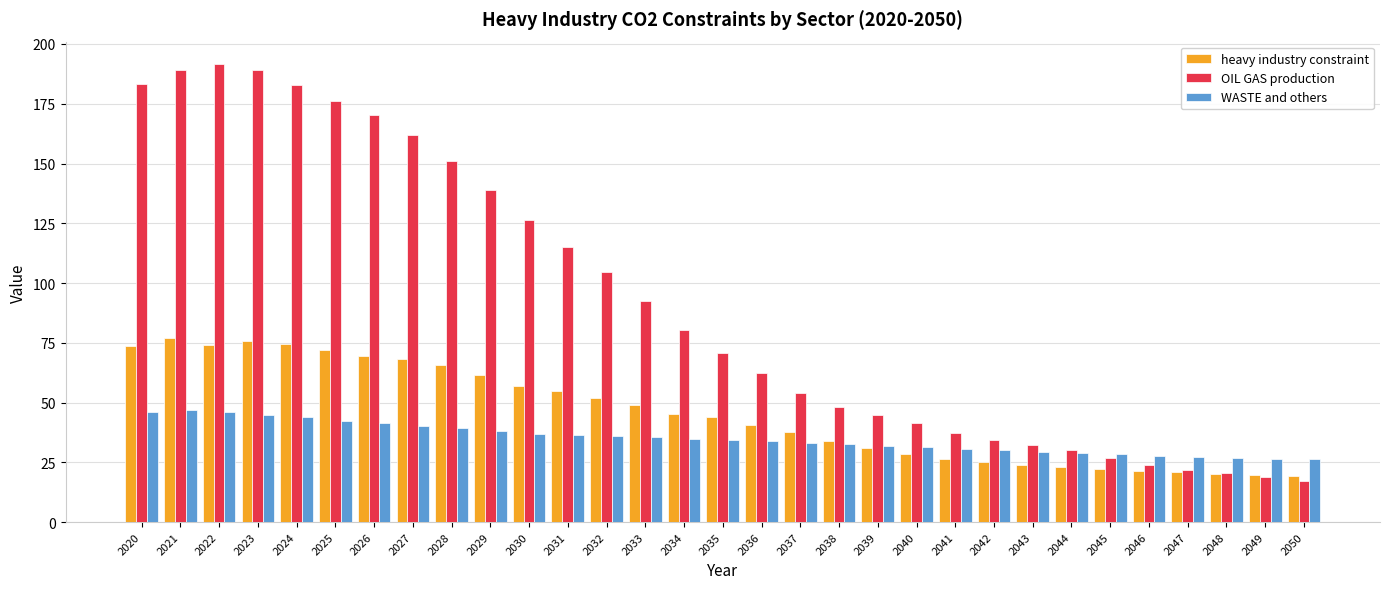

Which series changed the most between 2026 and 2029?

OIL GAS production